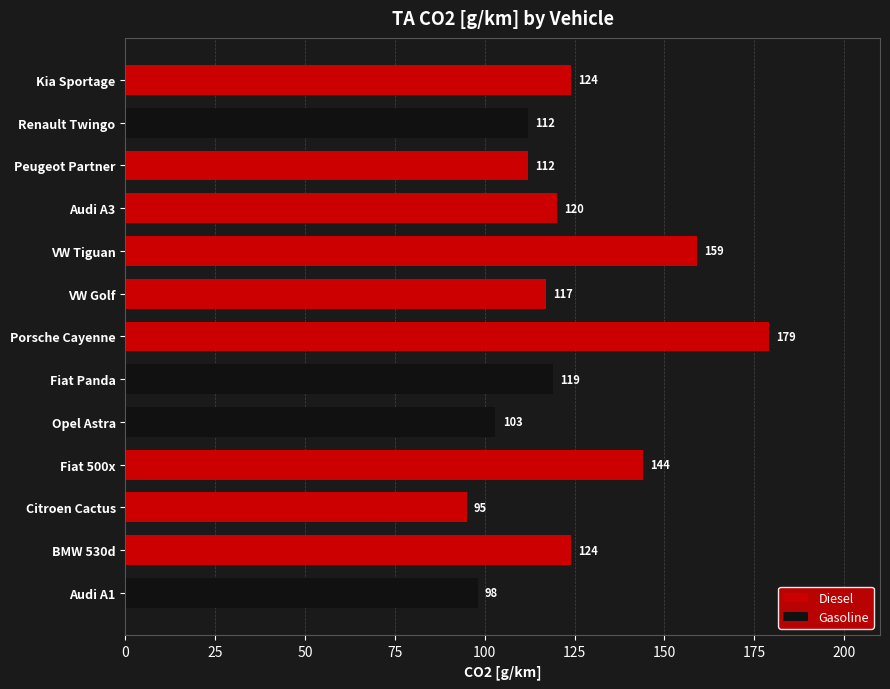

What is the value of the 7th bar from the left?

179